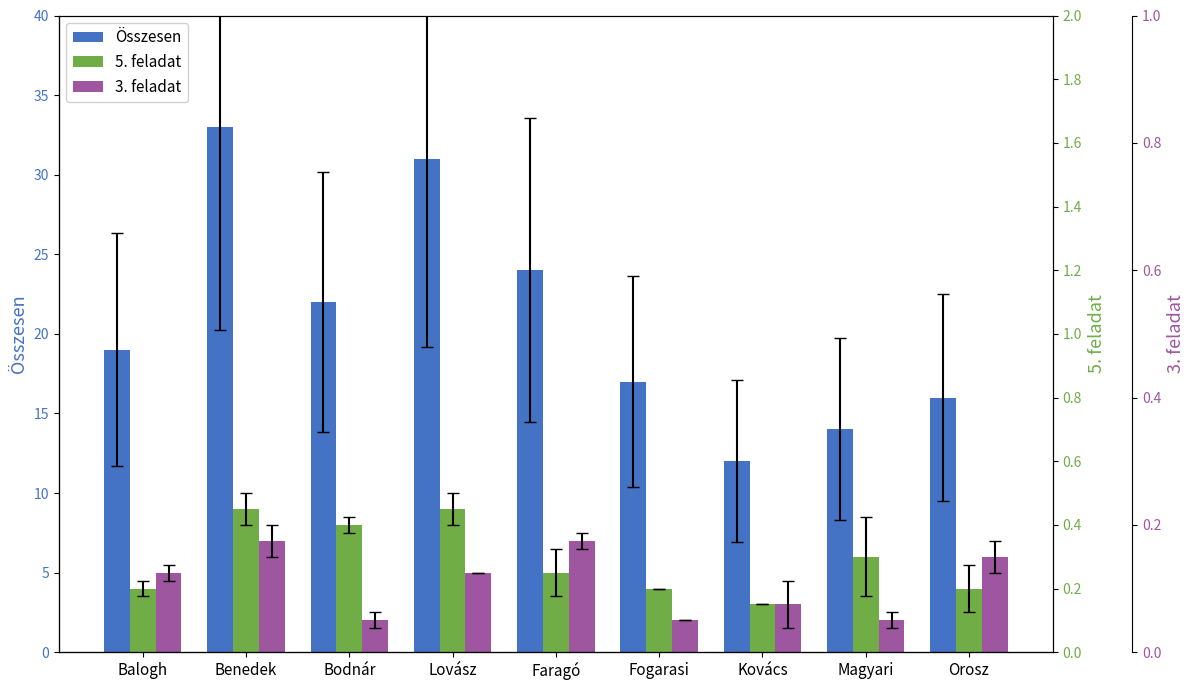

How many bars are there in total?

27